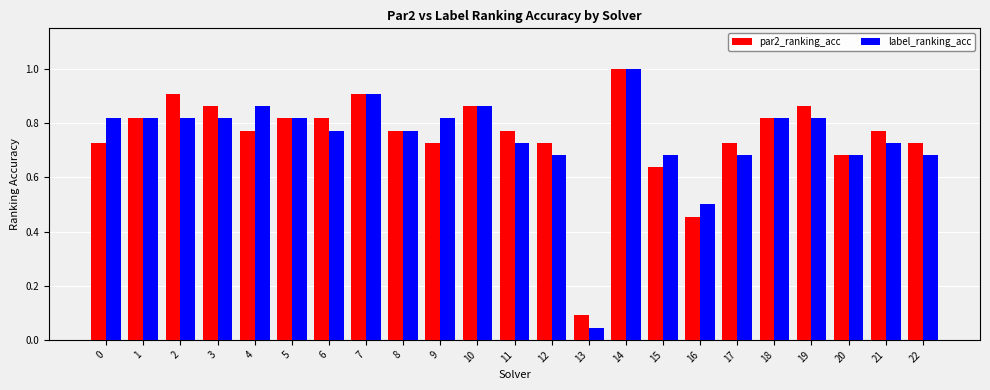

The value of par2_ranking_acc at 3 is 0.9. True or false?

True